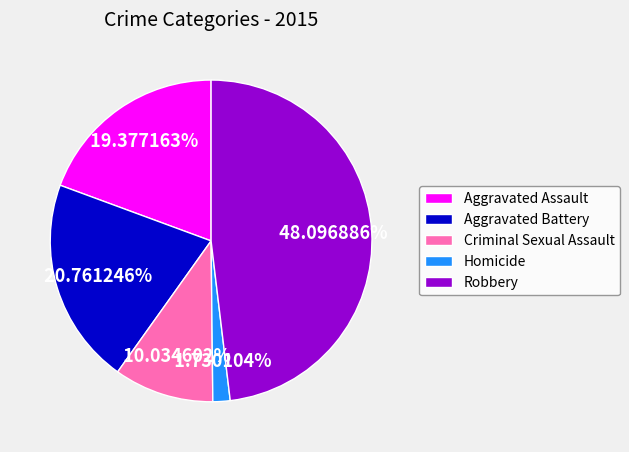

What is the smallest slice in the pie chart?

Homicide